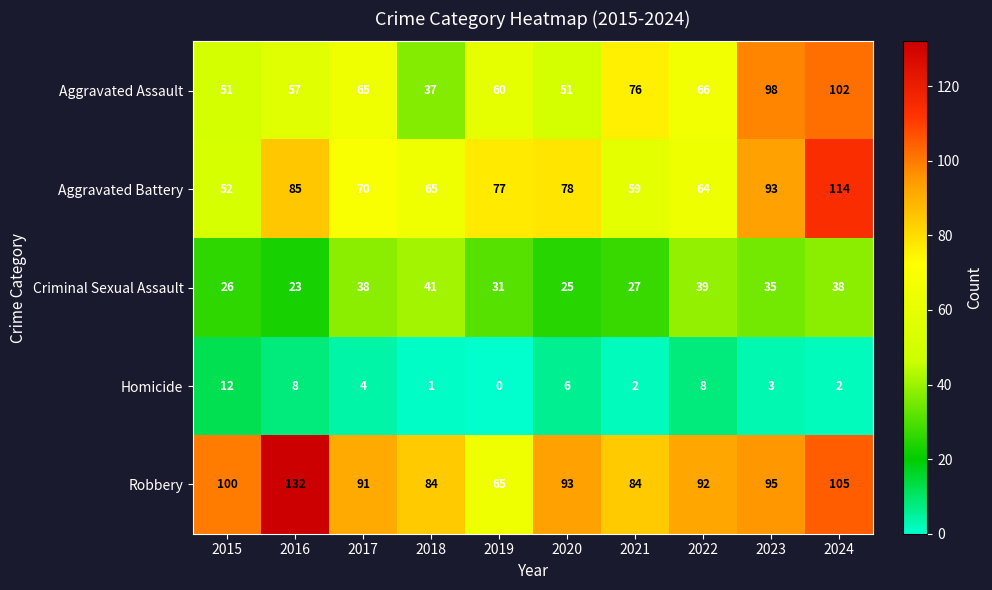

Which series has the largest range (max minus min)?

Robbery